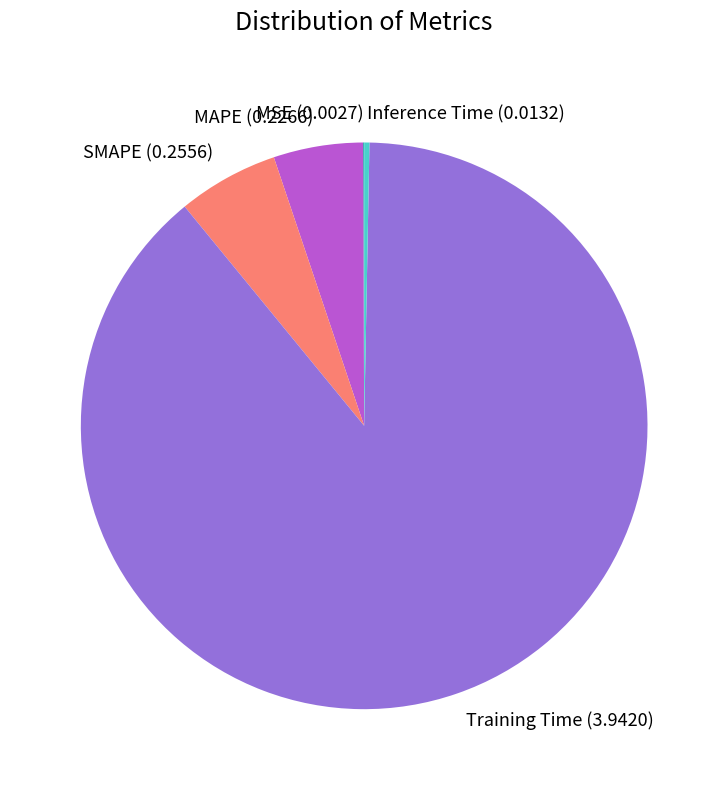

The Inference Time slice represents 0% of the pie. True or false?

True